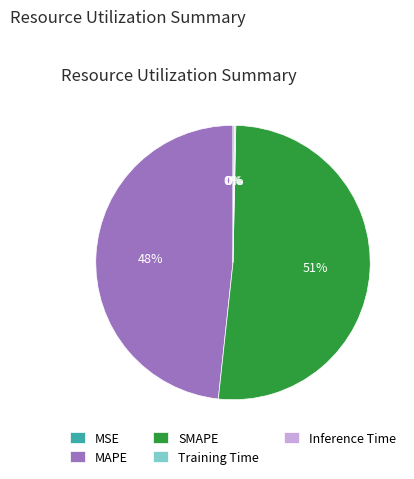

Which category has the biggest portion of the pie?

SMAPE